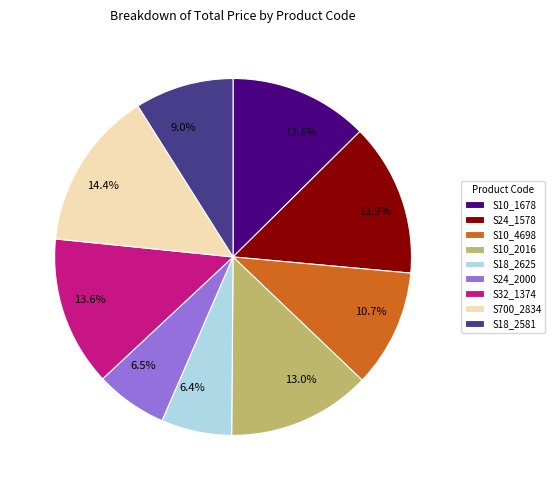

How many segments does this pie chart have?

9